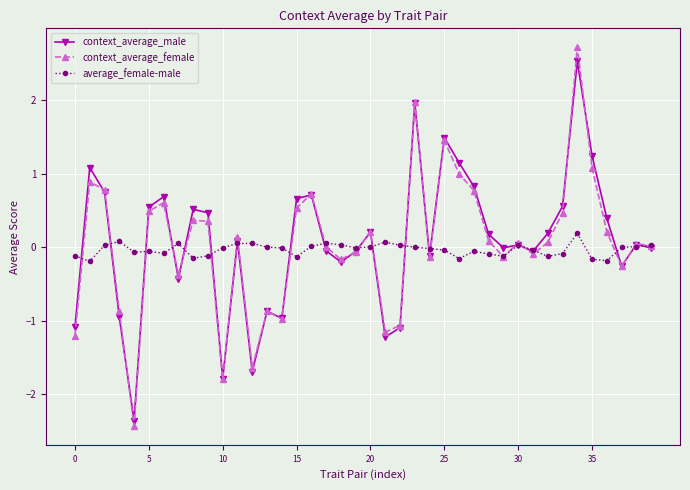

What is the sum of all average_female-male values?

-1.3